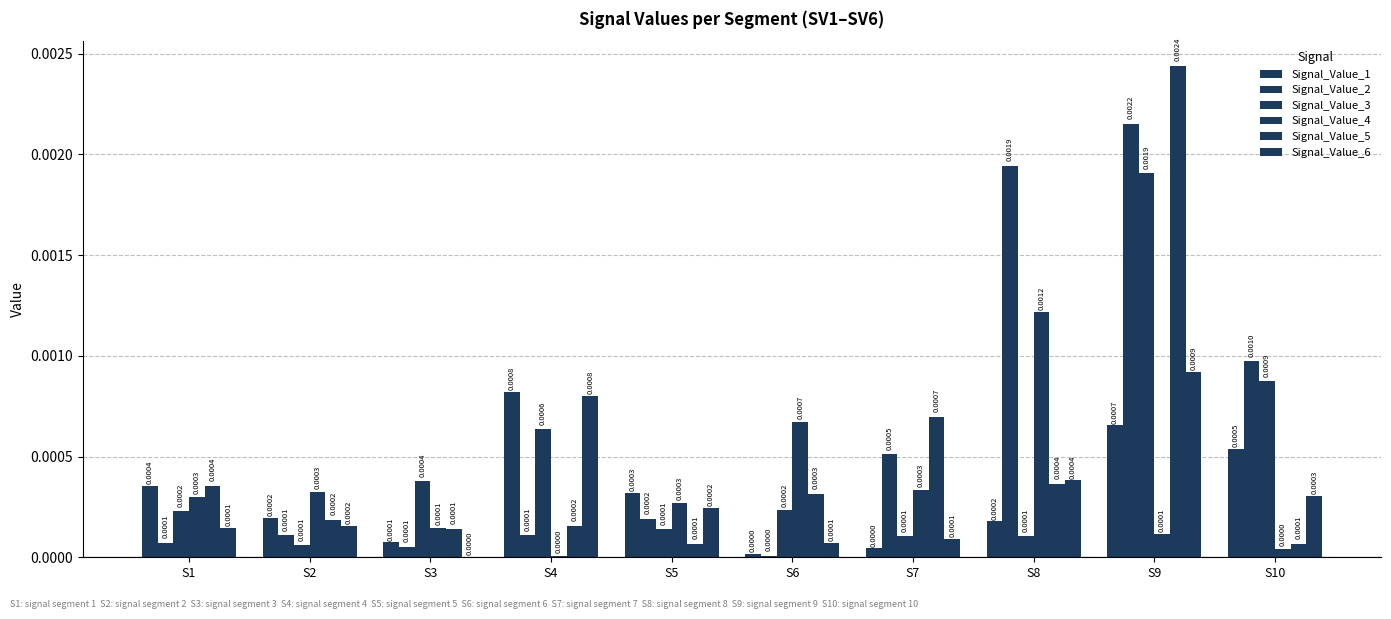

How many series are shown in this chart?

6